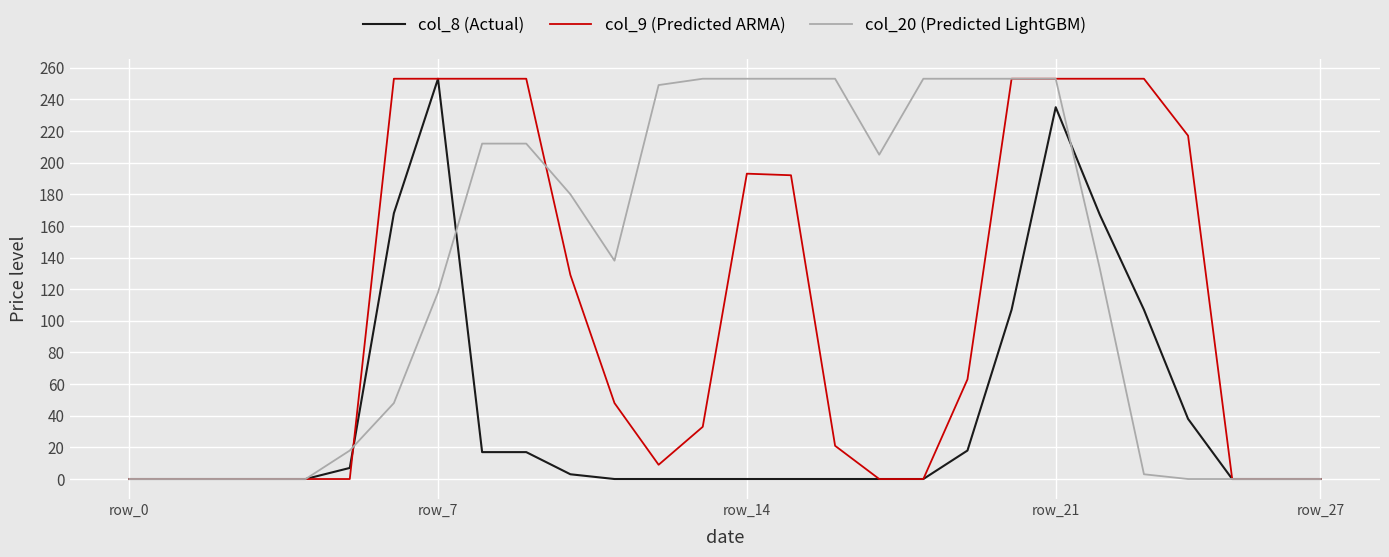

Rank the series by their average value, from highest to lowest.

col_20 (Predicted LightGBM), col_9 (Predicted ARMA), col_8 (Actual)